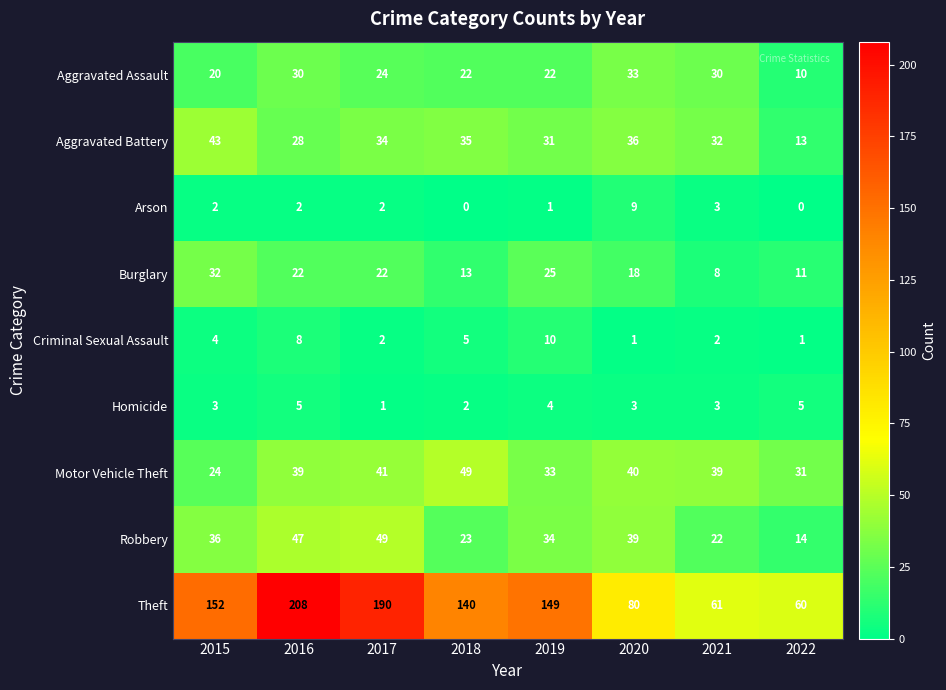

Which series has the largest total across all categories?

Theft